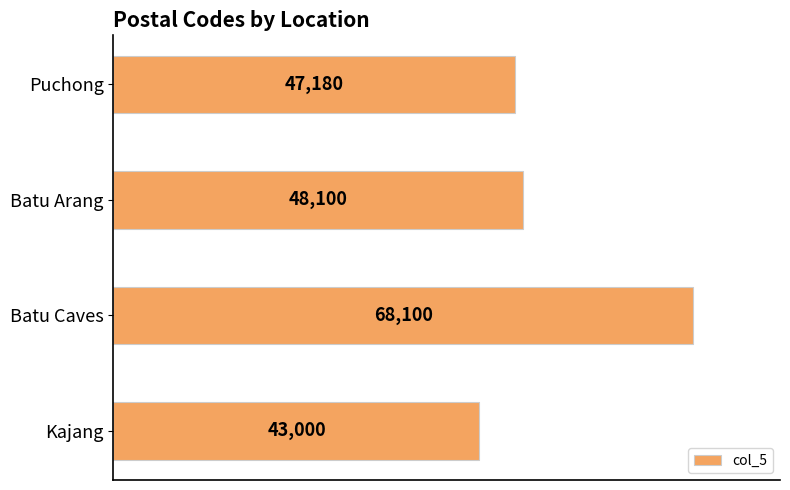

What is the difference between the maximum and minimum values?

25100